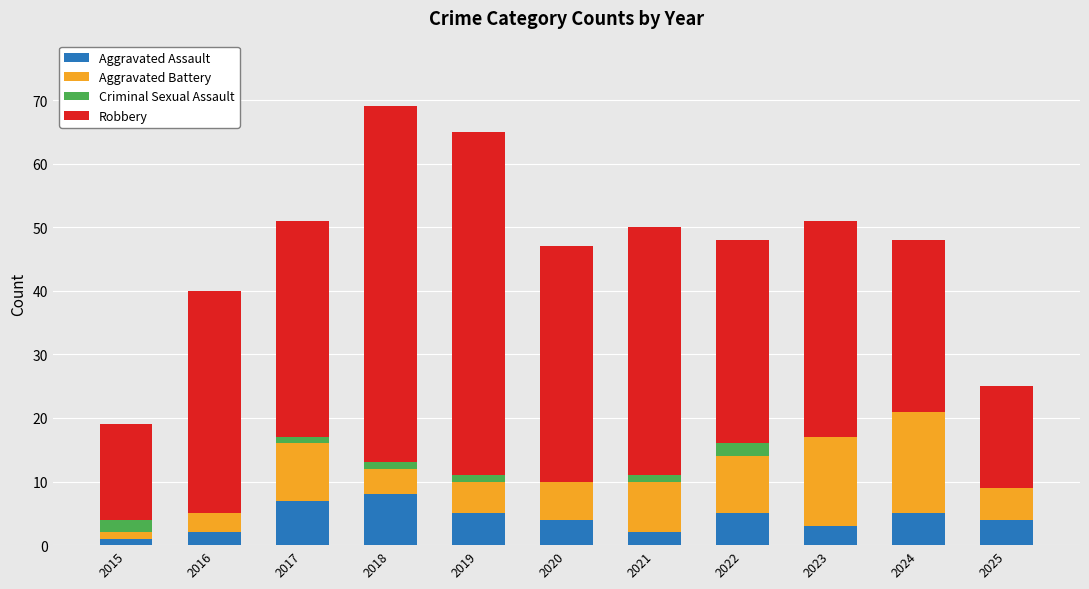

What is the sum of the Aggravated Assault values at 2024 and 2023?

8